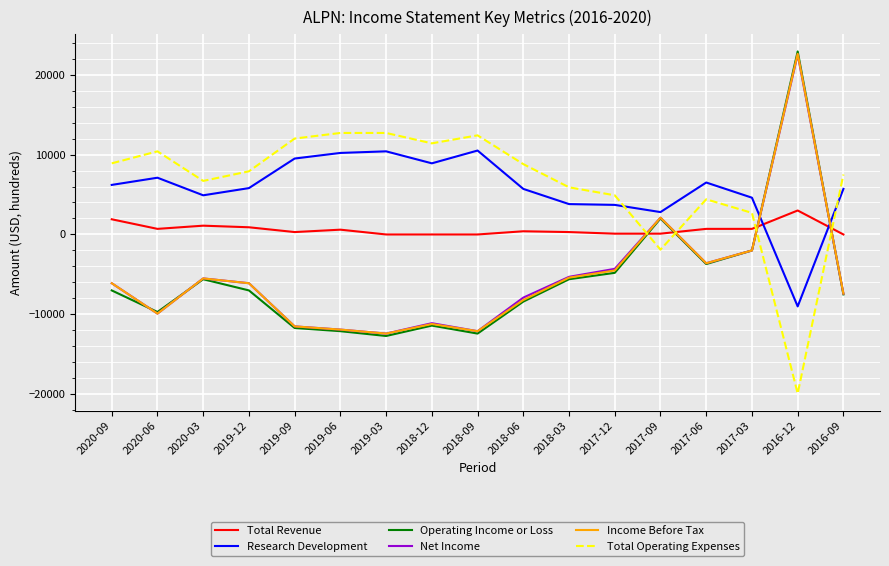

The value of Total Operating Expenses at 2018-09 is 12400. True or false?

True